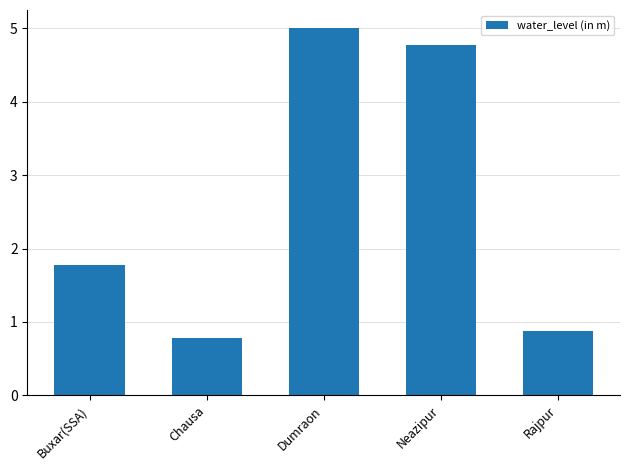

What is the average value?

2.6